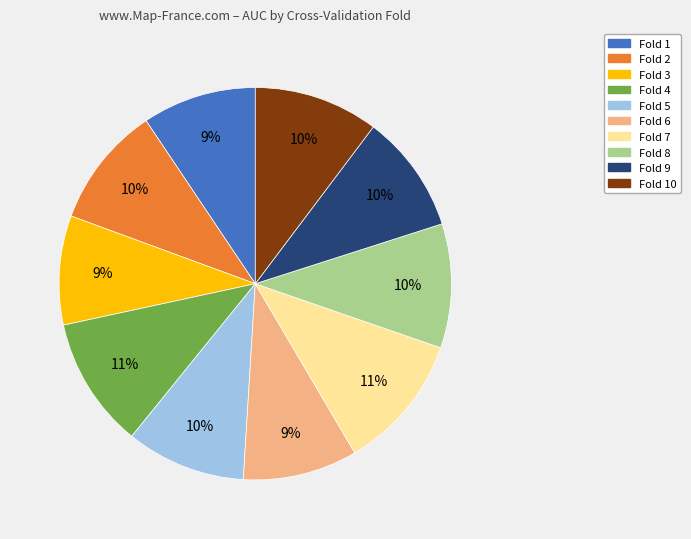

How many slices are in this pie chart?

10